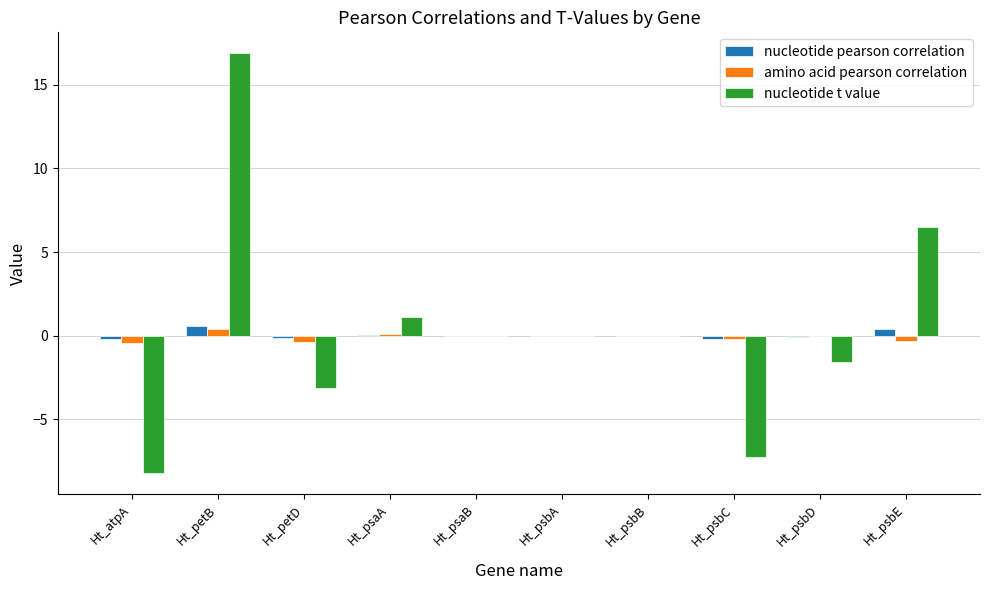

What is the sum of the nucleotide t value values at Ht_psaA and Ht_psbC?

-6.1